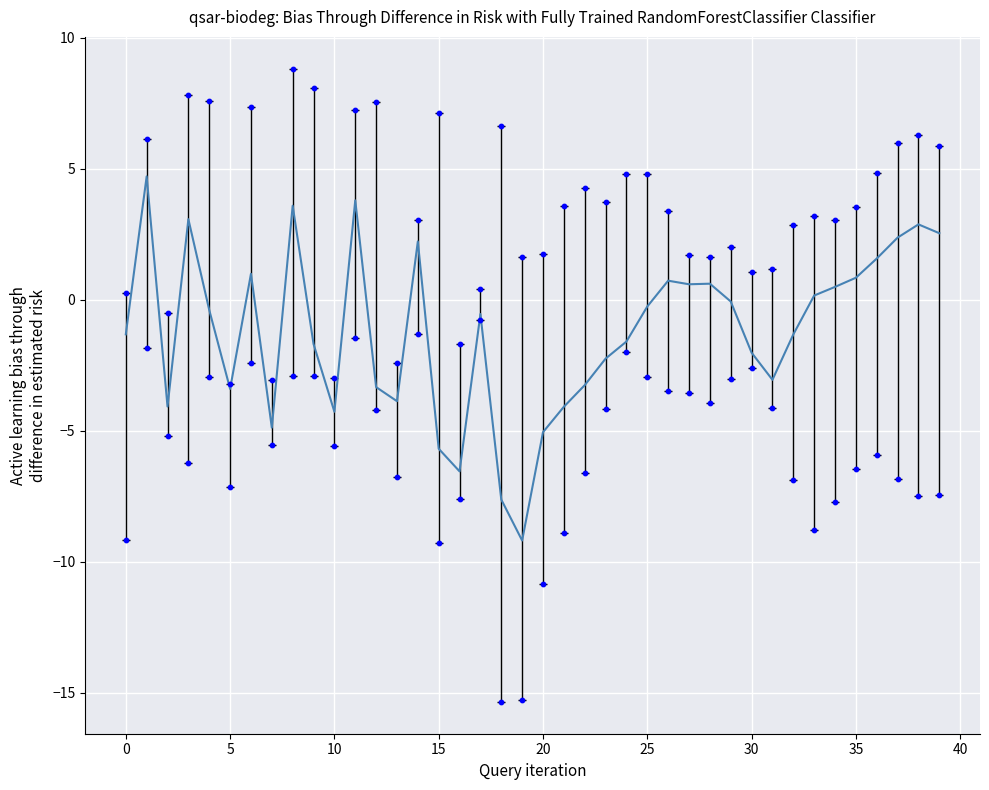

Between 25 and 39, which is larger?

39